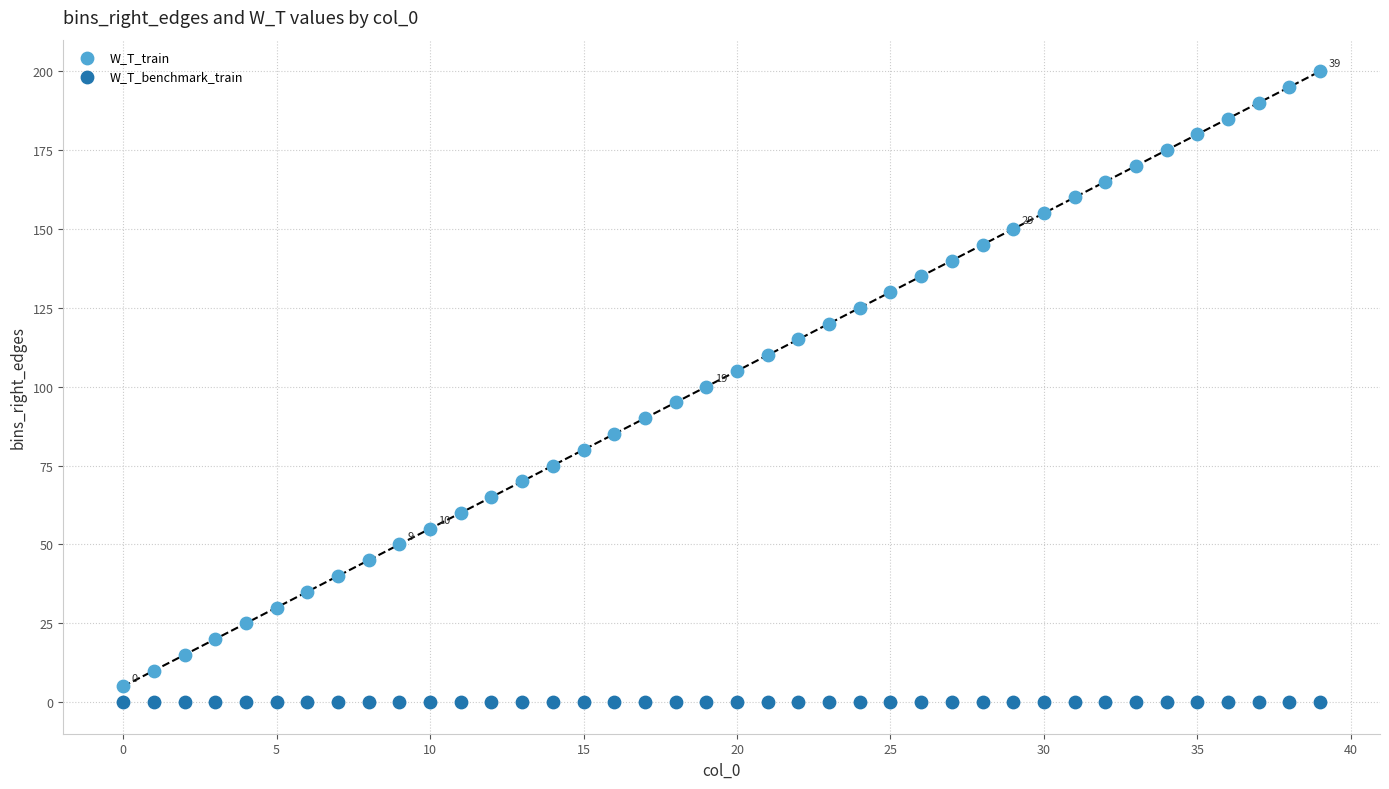

Which series contains the highest Y value?

W_T_train